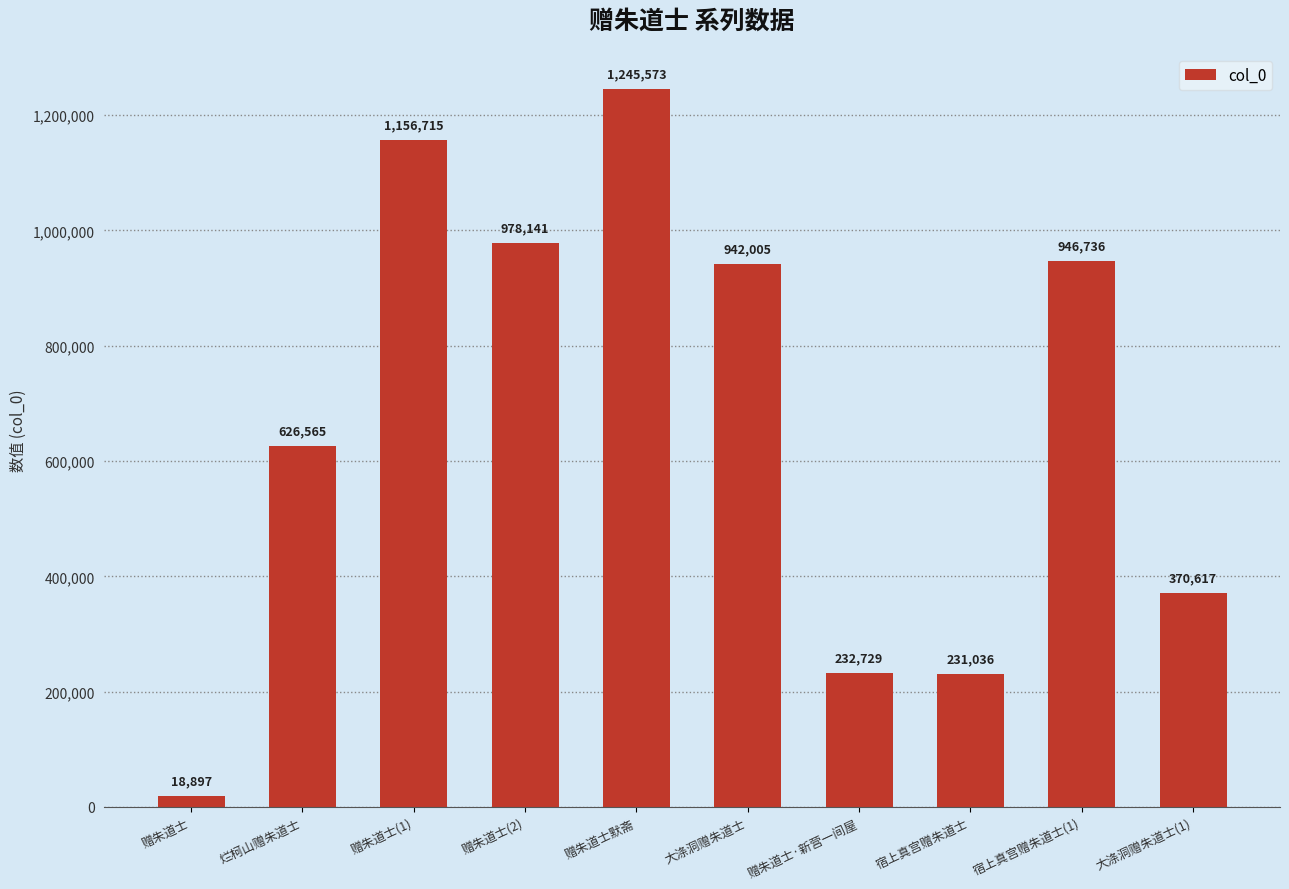

Reading left to right, what are all the values shown in this chart?

18897	626565	1156715	978141	1245573	942005	232729	231036	946736	370617